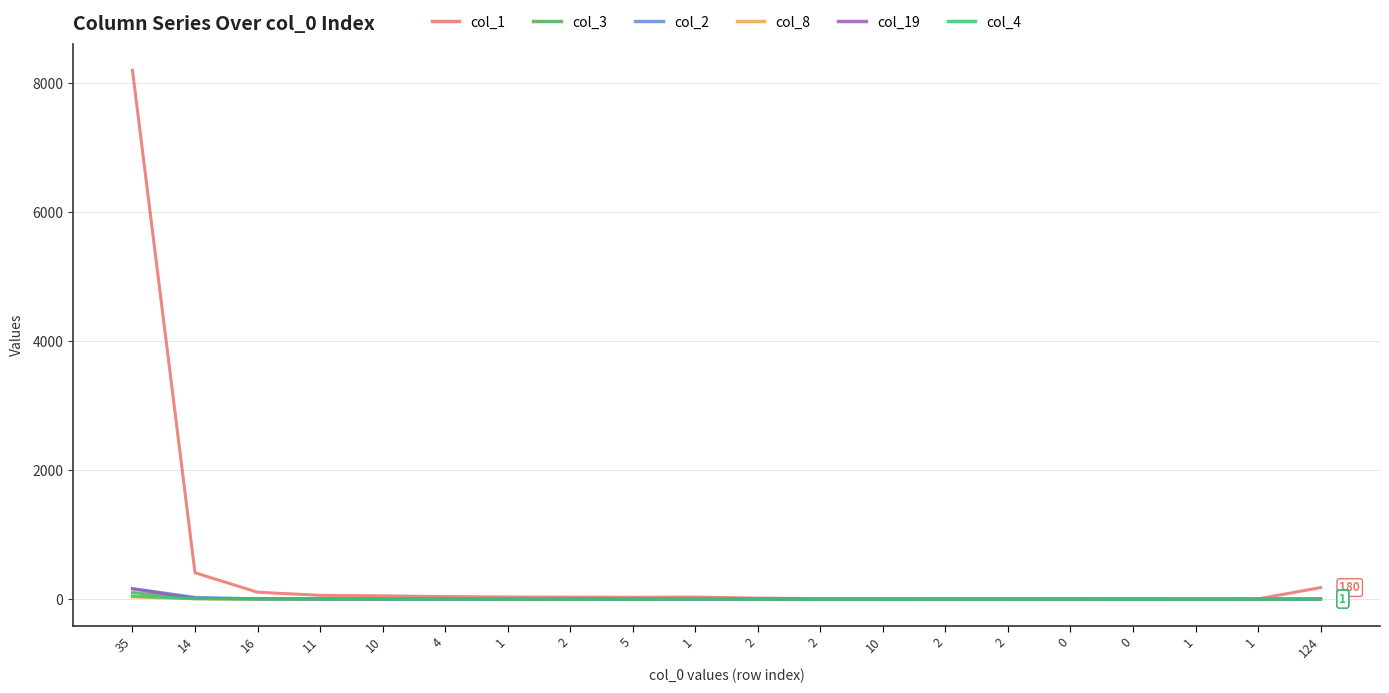

At which category is the sum across all series the highest?

35